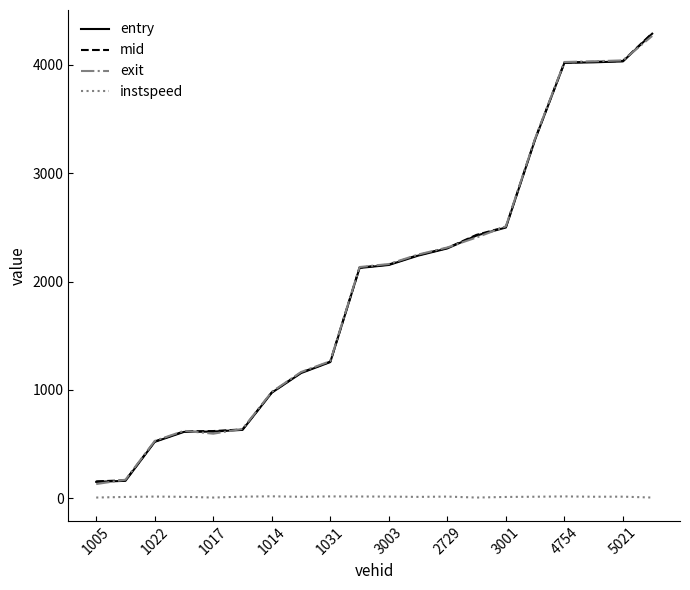

Which series has the largest range (max minus min)?

entry